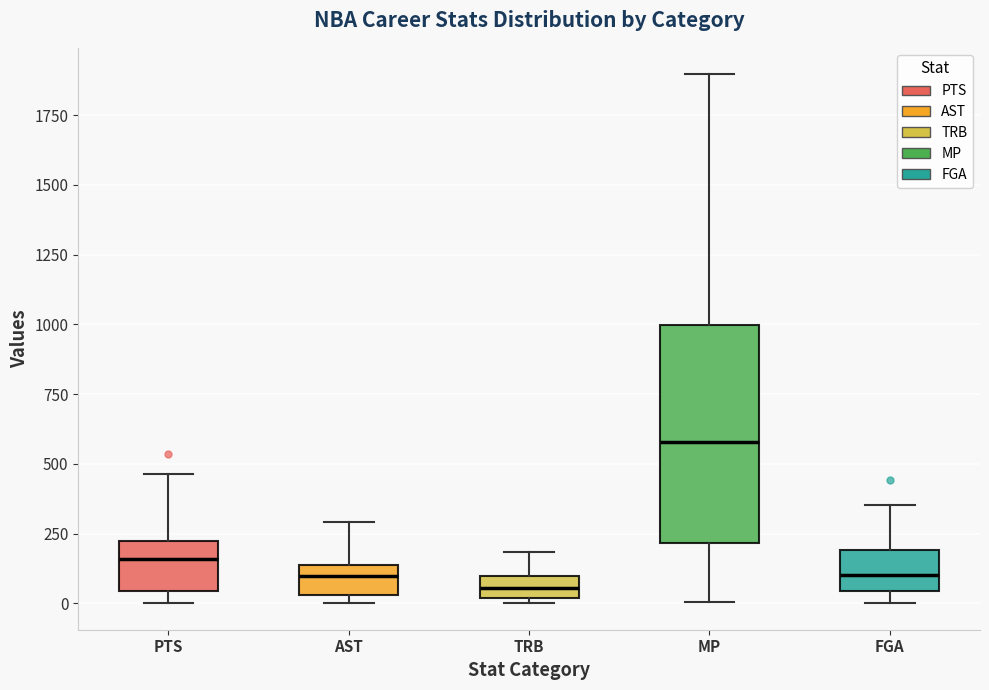

Comparing the boxes themselves (not the whiskers), which one is the tallest?

MP